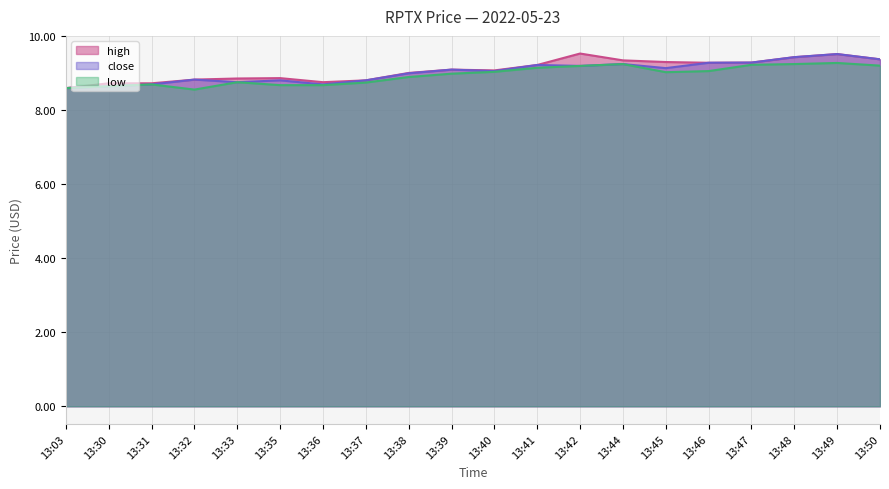

What is the highest value of the high series?

9.5